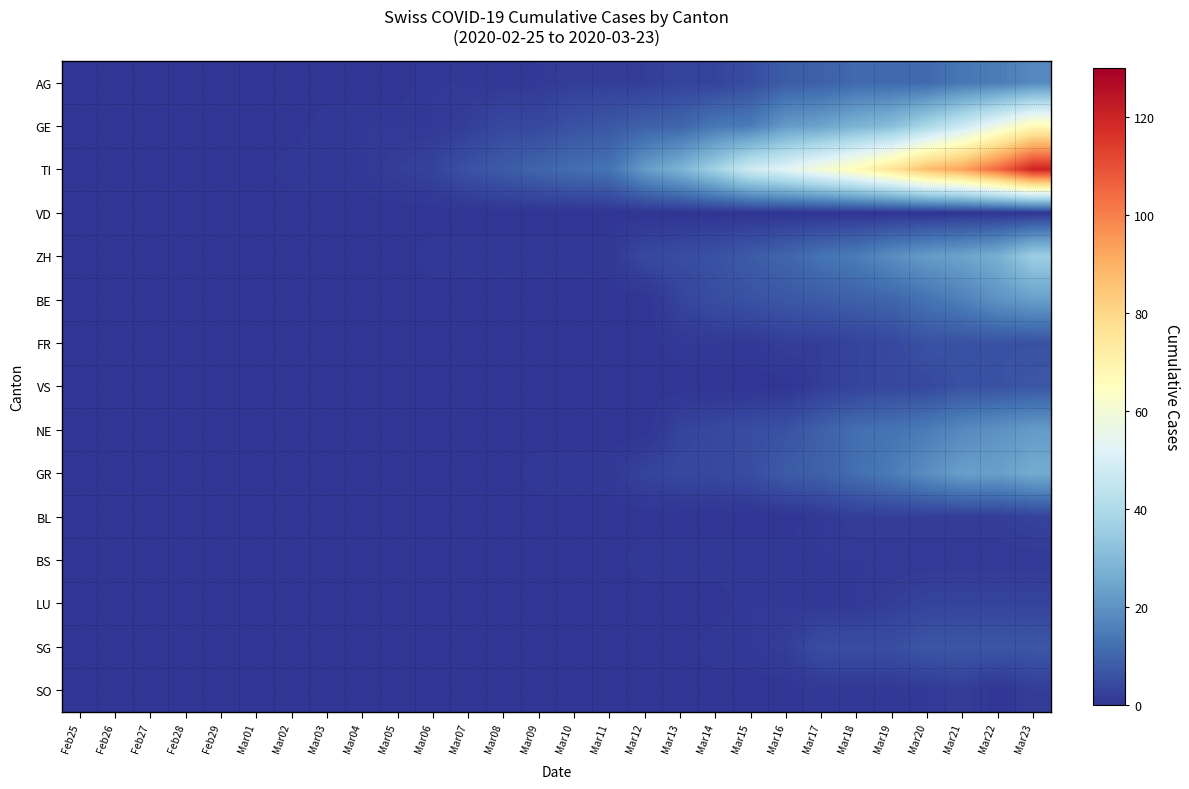

Between Mar02 and Mar03, which is larger?

Mar02